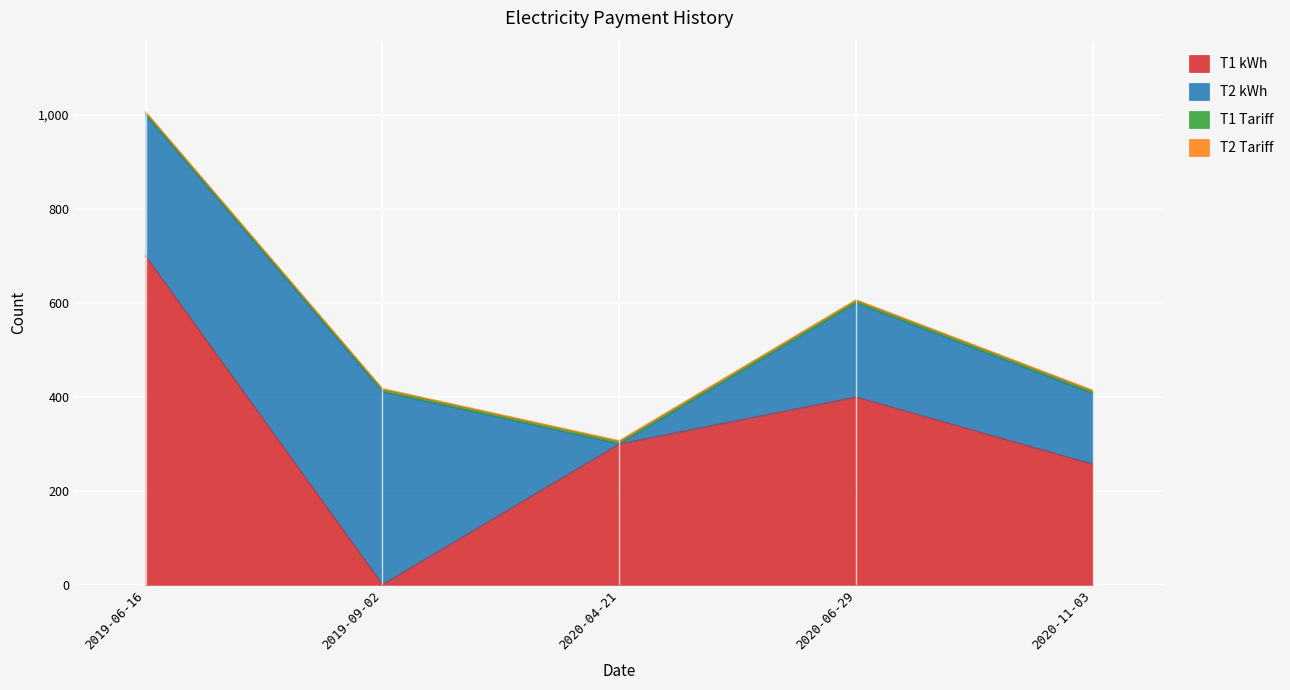

How many lines are shown in the chart?

4